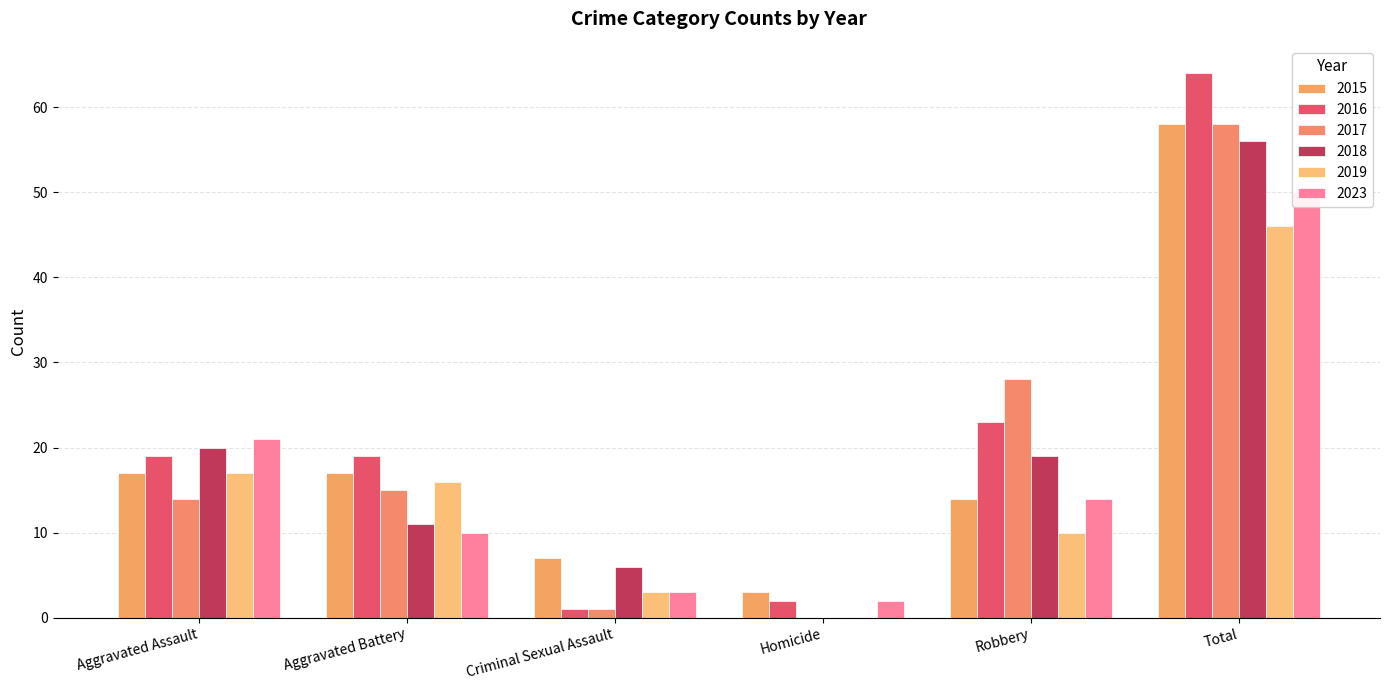

What position from the right is Homicide?

3